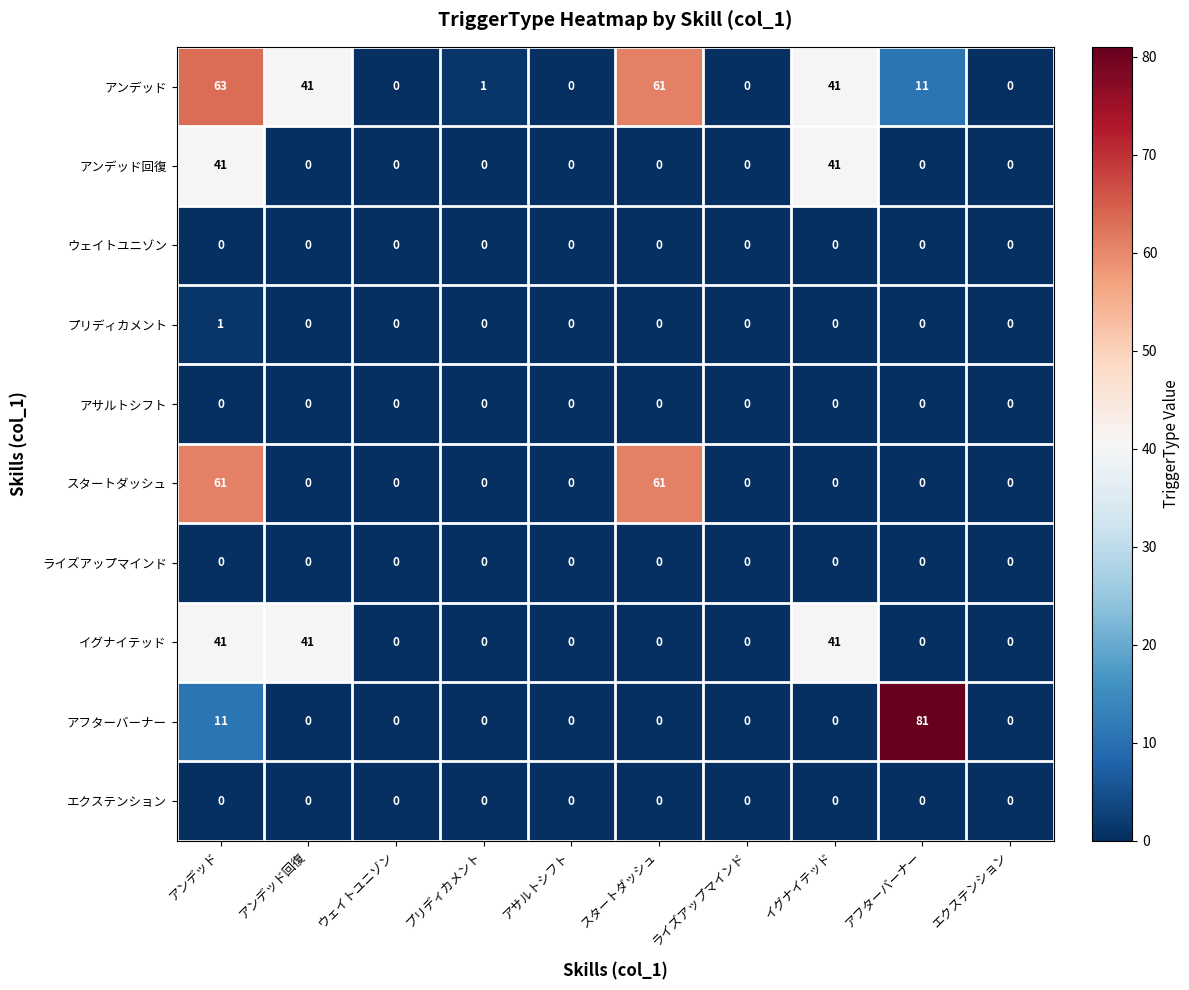

What is the greatest value displayed?

81